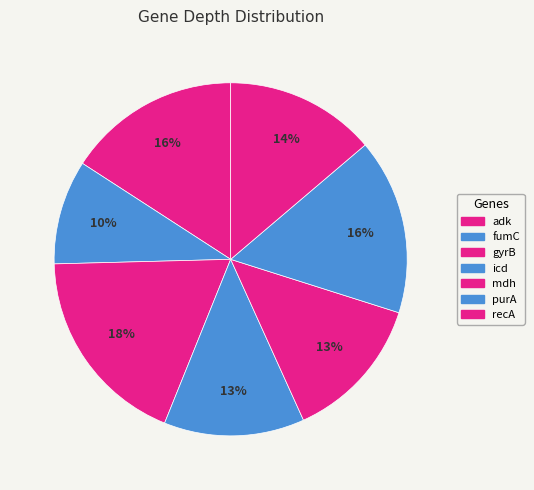

Combined, what portion of the pie is recA and icd?

26.7%